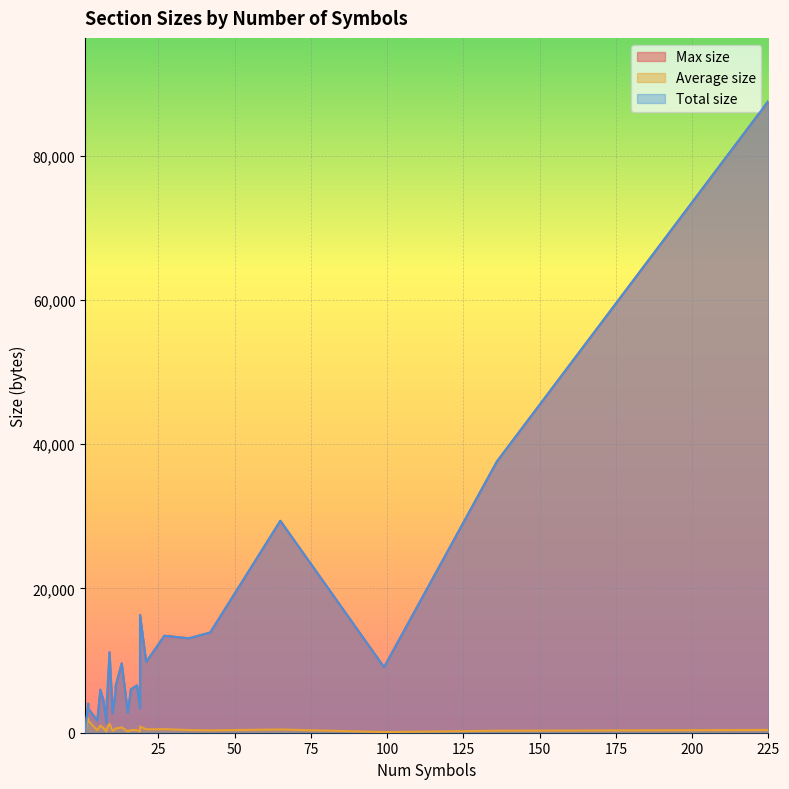

Does the chart display data point markers on the line(s)?

No